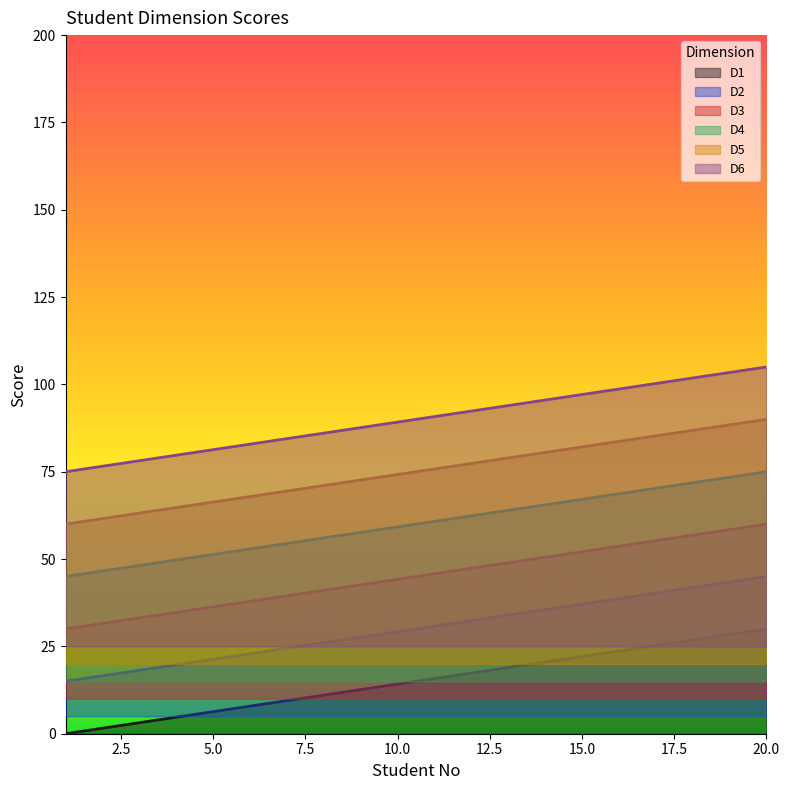

What is the value of the D4 point at the 3rd from the left?

48.2